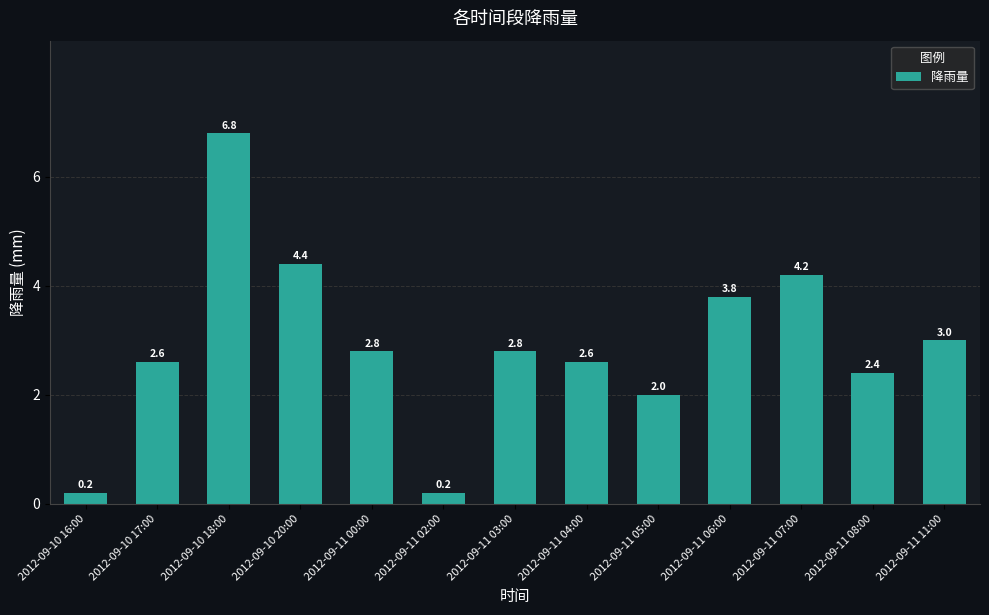

Reading left to right, transcribe all the data shown in this chart.

0.2	2.6	6.8	4.4	2.8	0.2	2.8	2.6	2.0	3.8	4.2	2.4	3.0